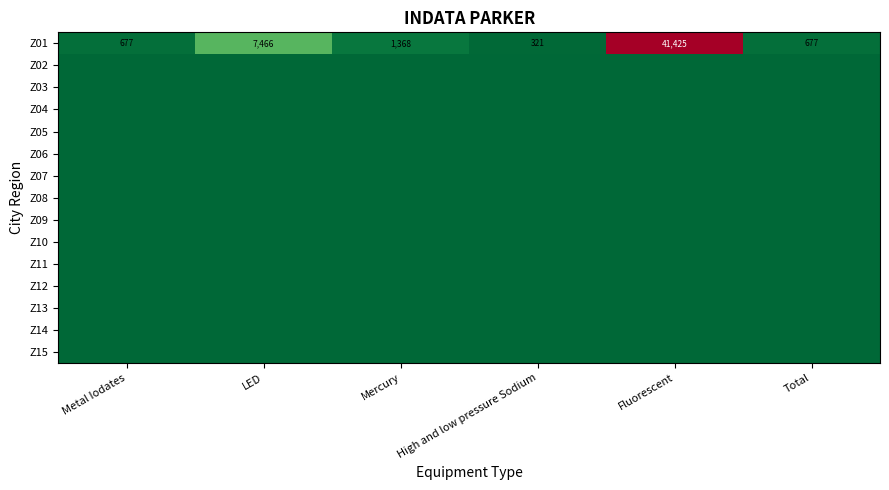

What is the difference between the maximum and minimum values in the Z01 series?

41104